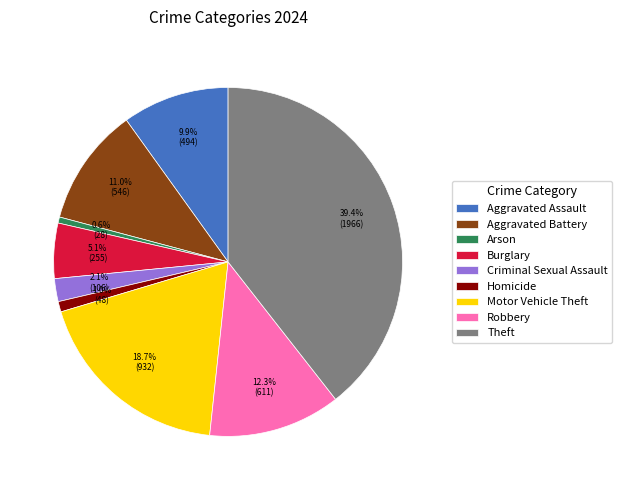

To the nearest percent, what is the difference between the Aggravated Battery and Burglary slice percentages?

6%